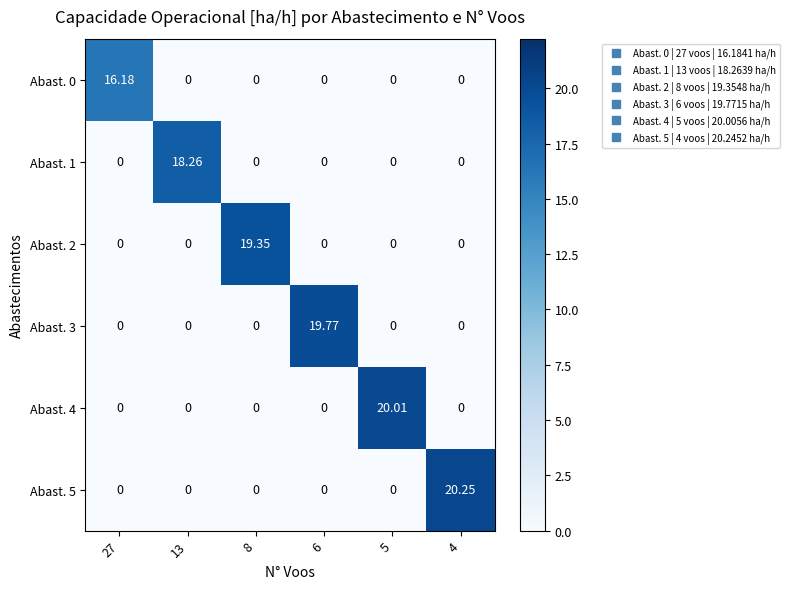

Rank the series by their maximum value, from lowest to highest.

Abast. 0, Abast. 1, Abast. 2, Abast. 3, Abast. 4, Abast. 5